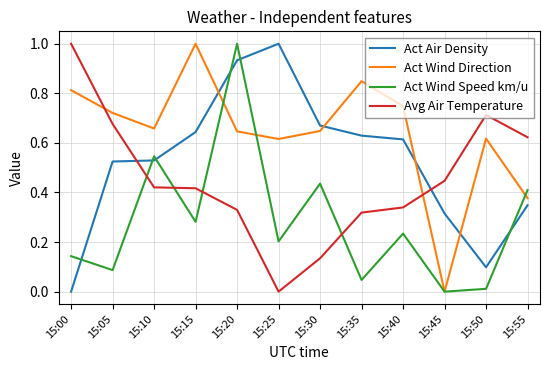

Which series changed the most between 15:25 and 15:30?

Act Air Density